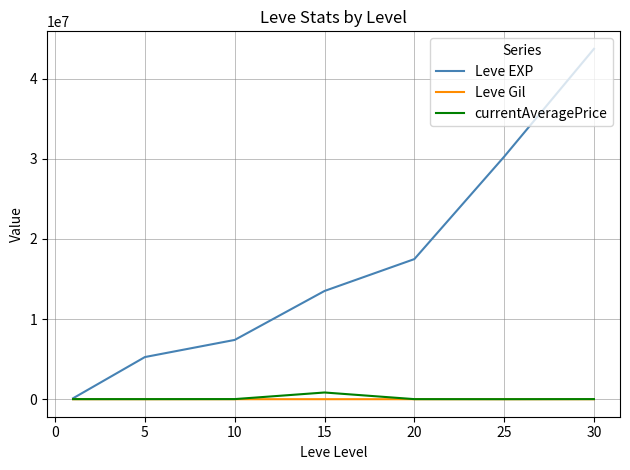

Which series has the largest total across all categories?

Leve EXP